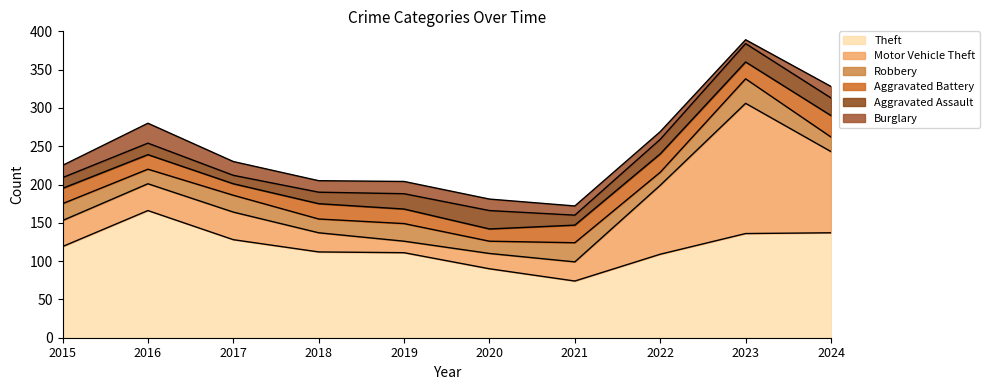

True or false: Aggravated Assault has more than 1 points higher than both neighbors.

True